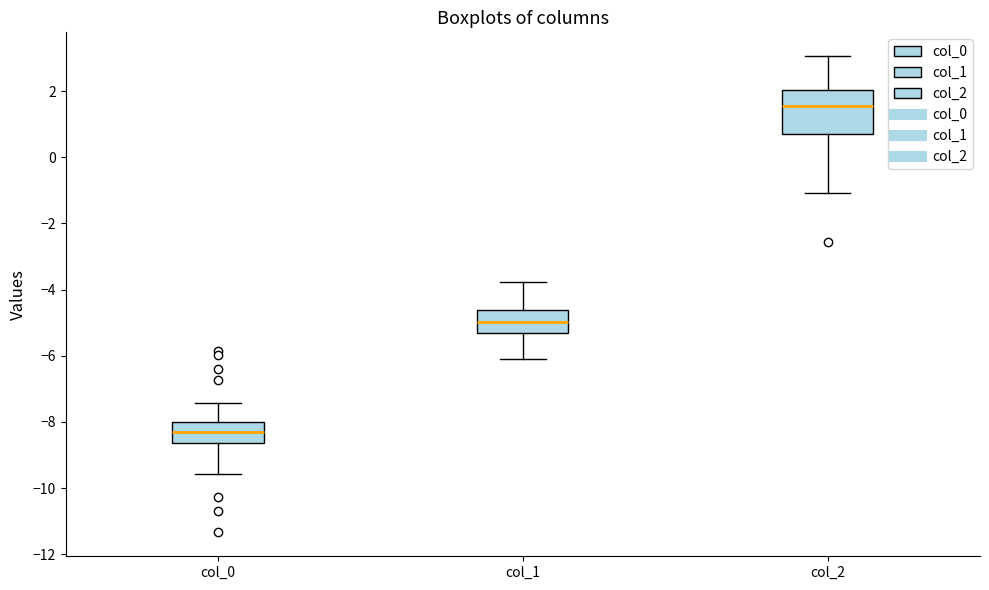

Where does the upper whisker of the box for col_0 end on the y-axis? The values are not printed on the chart, so give them approximately, as read against the axis.

-7.4